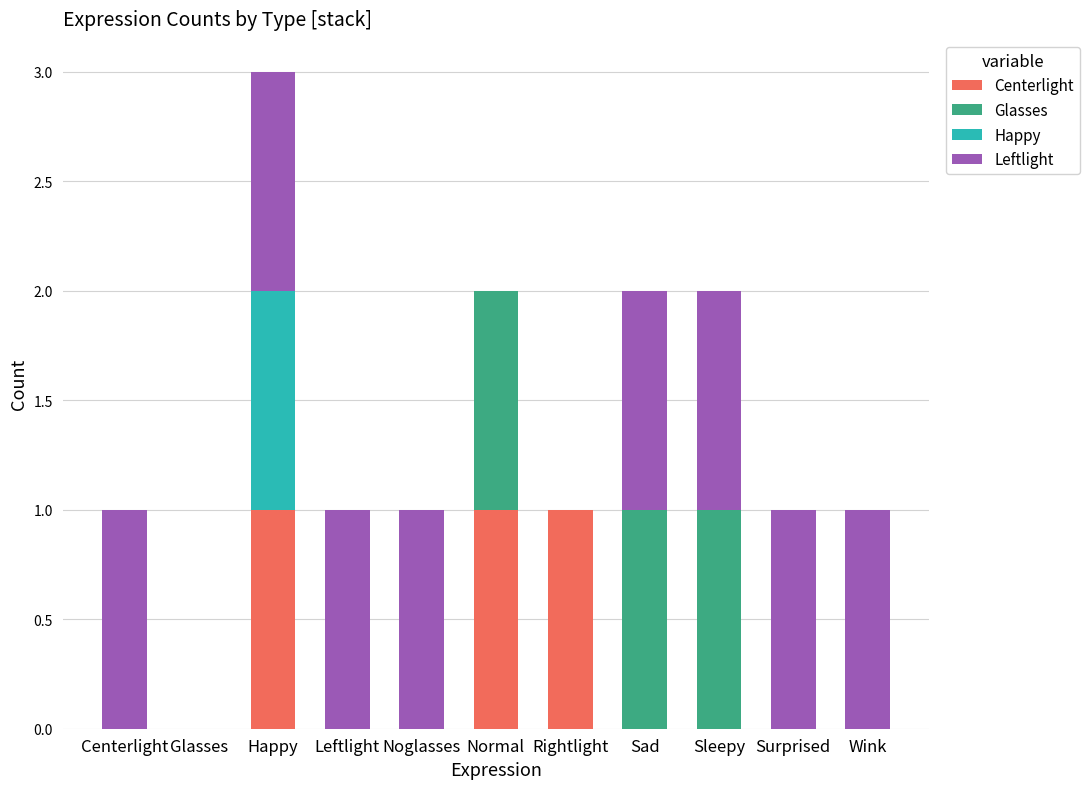

At which category is the sum across all series the highest?

Happy